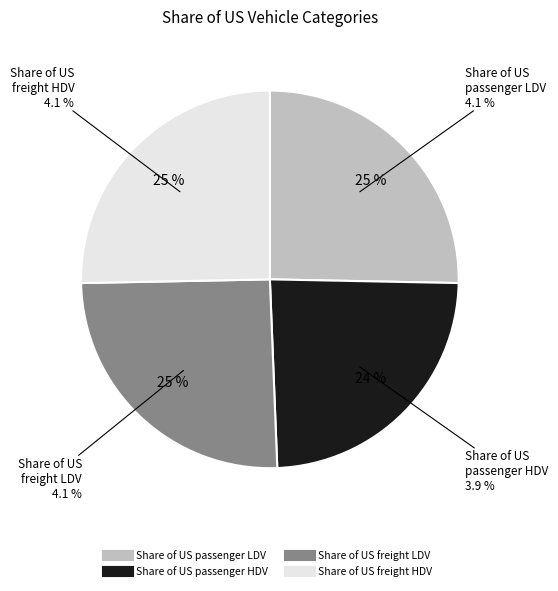

Which has a higher value, Share of US freight LDV or Share of US passenger HDV?

Share of US freight LDV